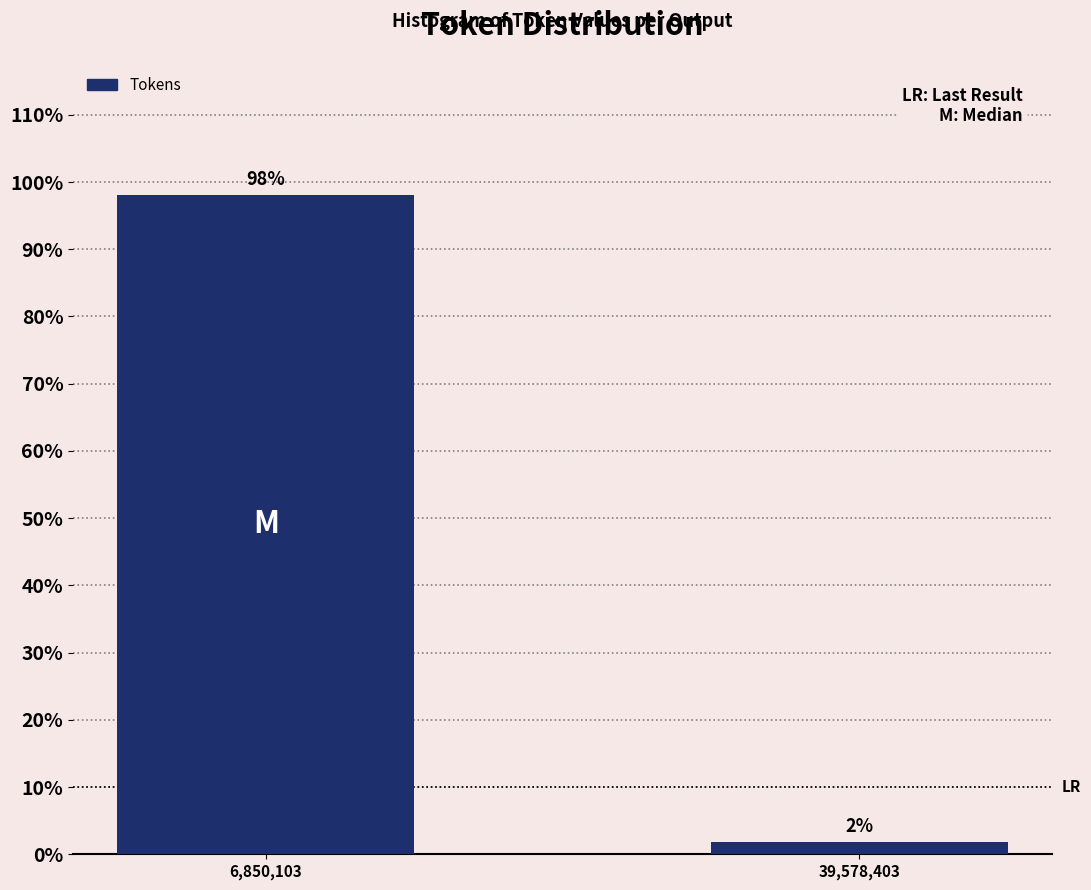

The chart shows a value of 58.6 at 6,850,103. True or false?

False